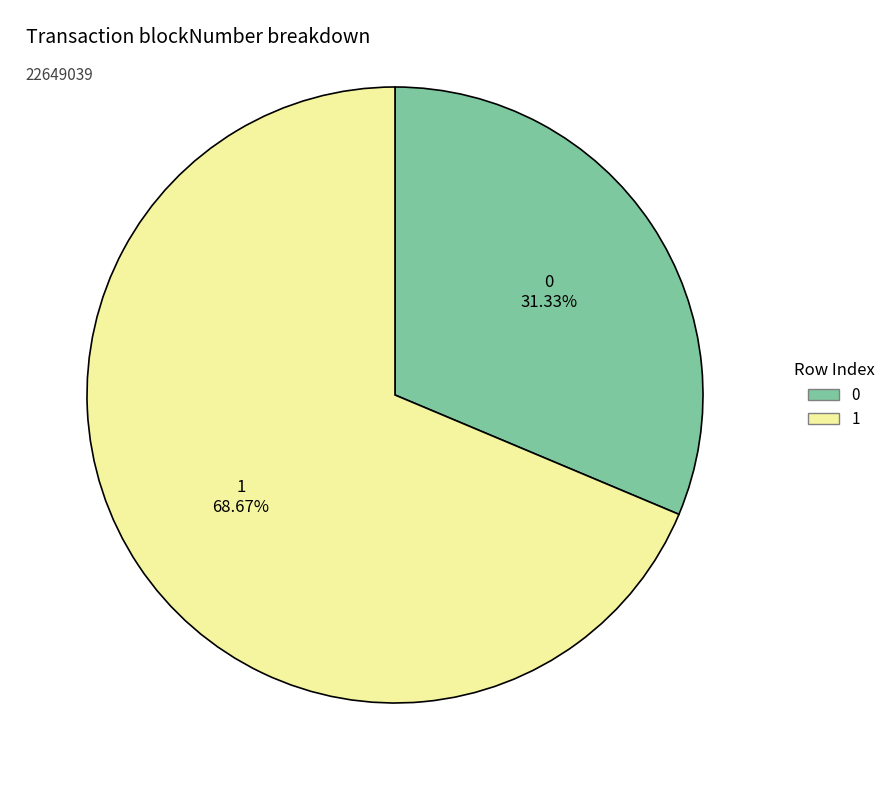

Which has a higher value, 1 or 0?

1